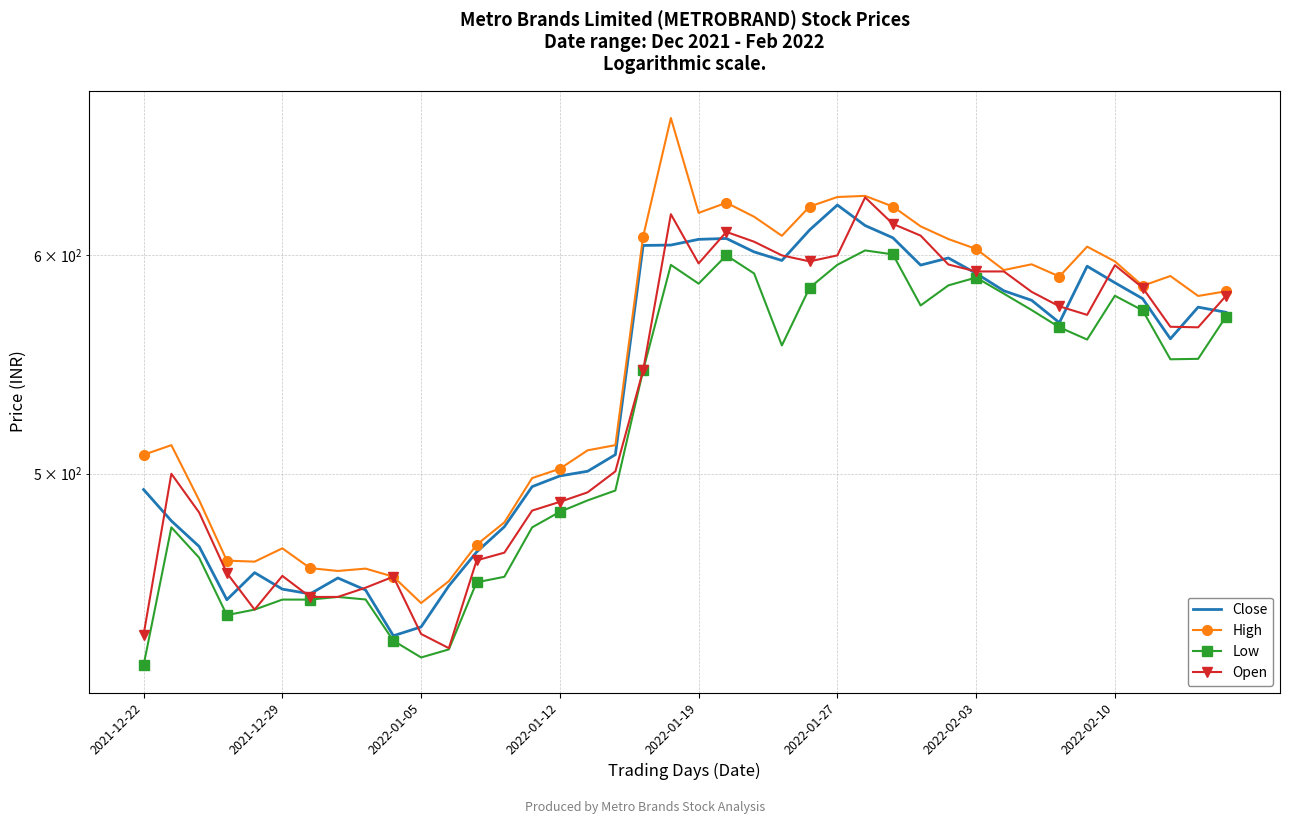

What are all the series names shown in the legend?

Close, High, Low, Open